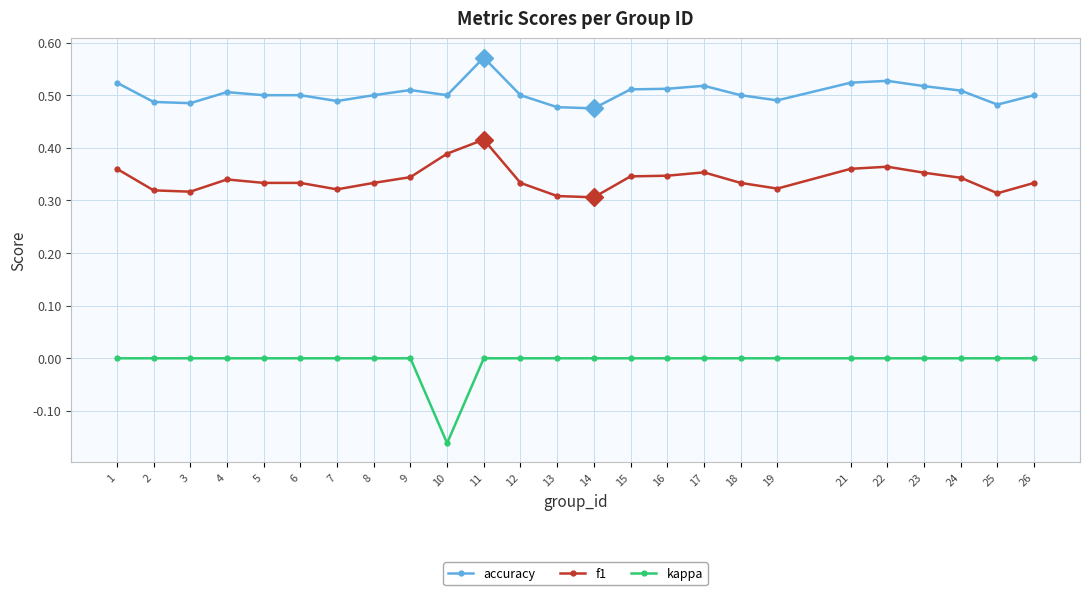

At which category does the chart reach its minimum across all series?

10